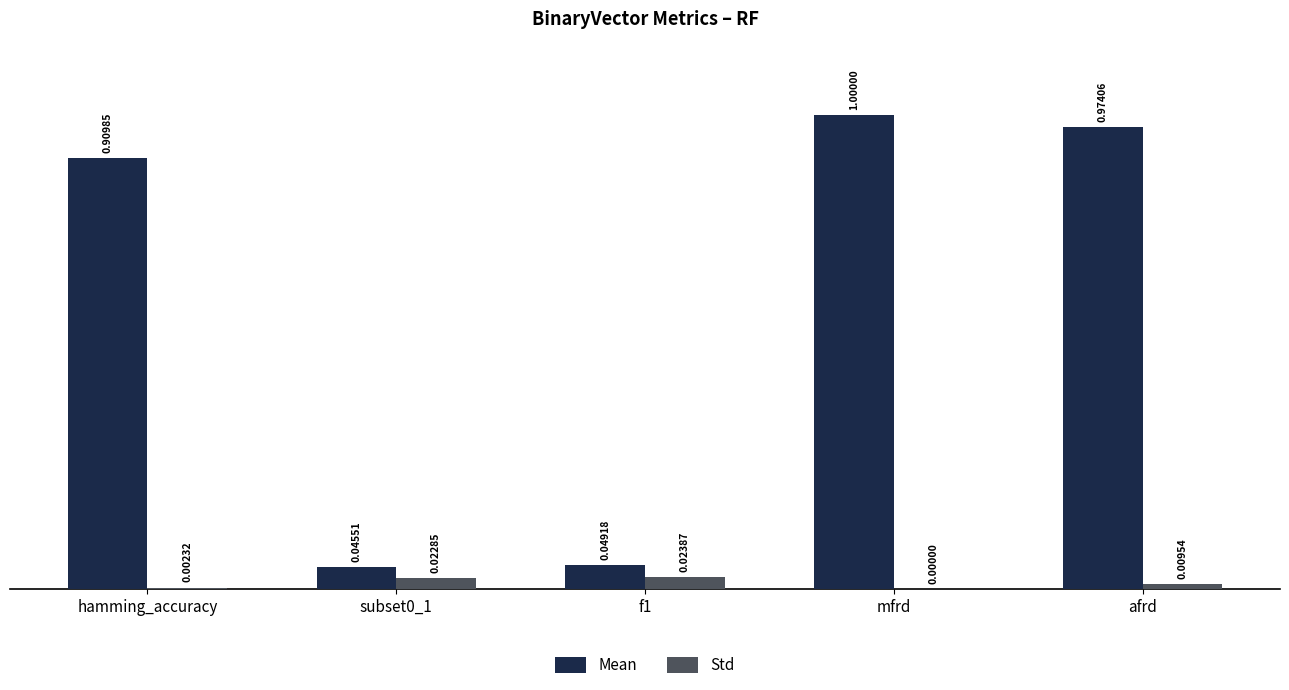

Are the bars horizontal?

No